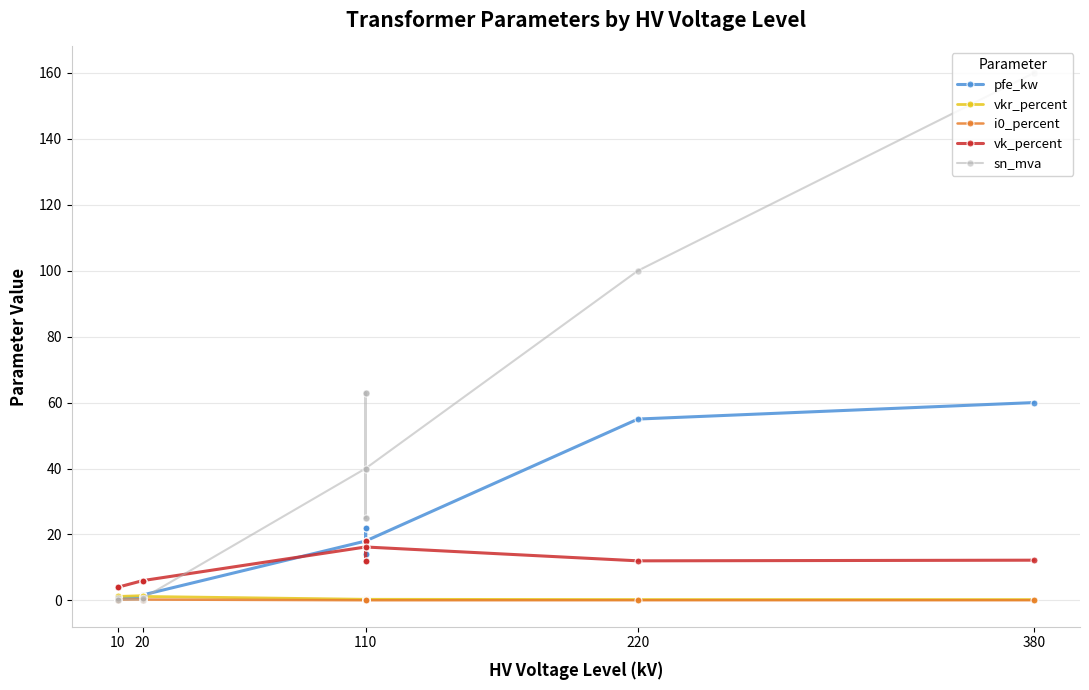

What is the sum of all pfe_kw values?

229.5